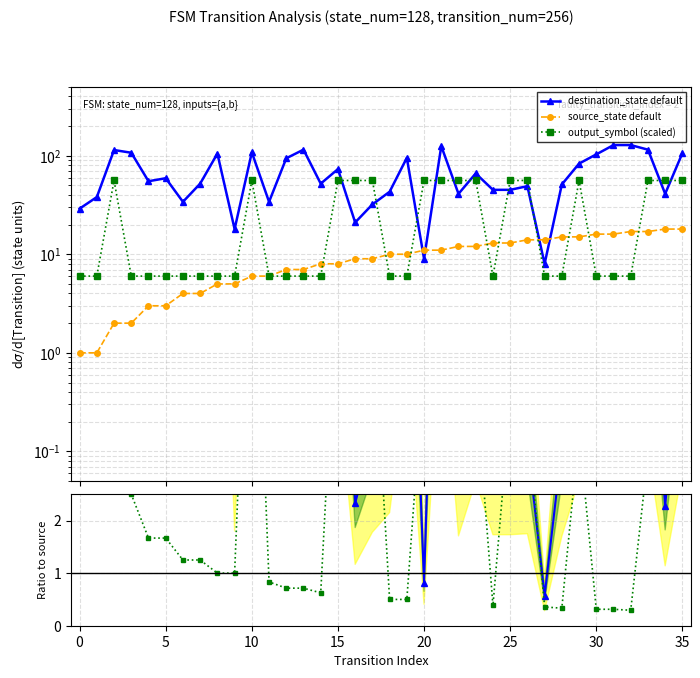

Which series has the largest range (max minus min)?

destination_state default